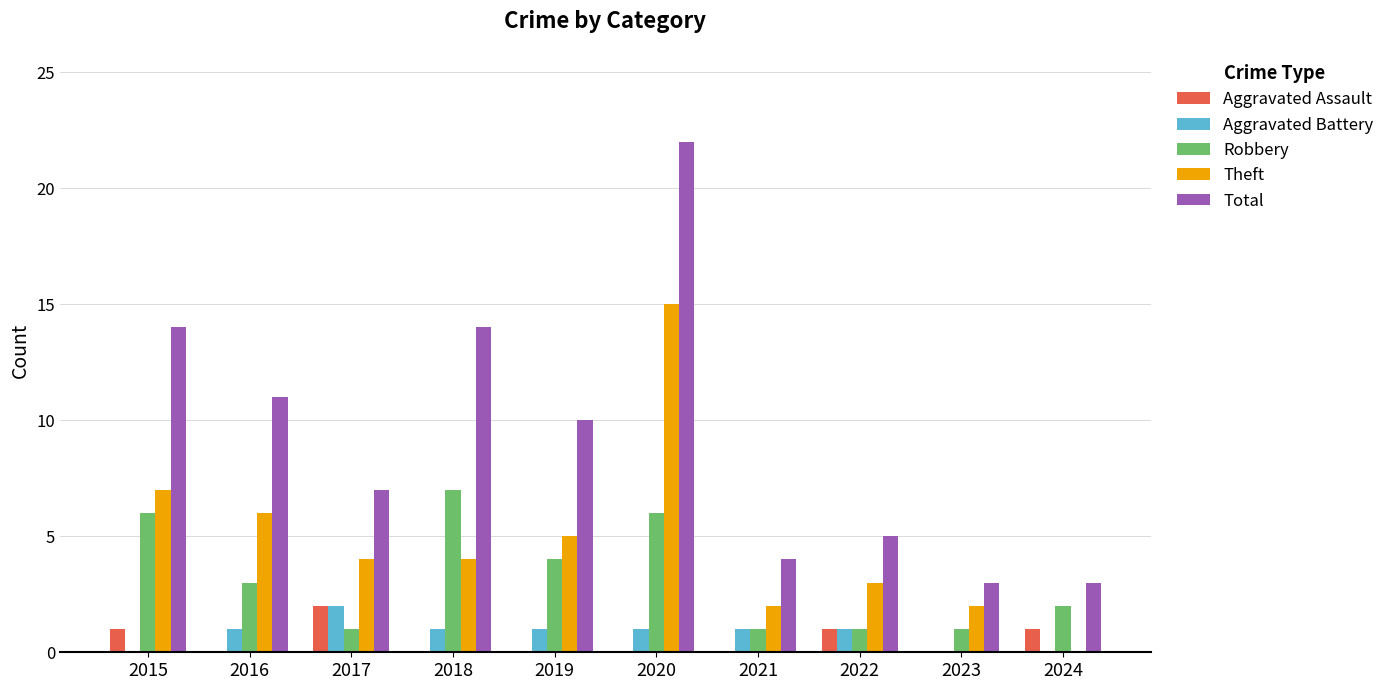

What is the total value across all series at 2024?

6